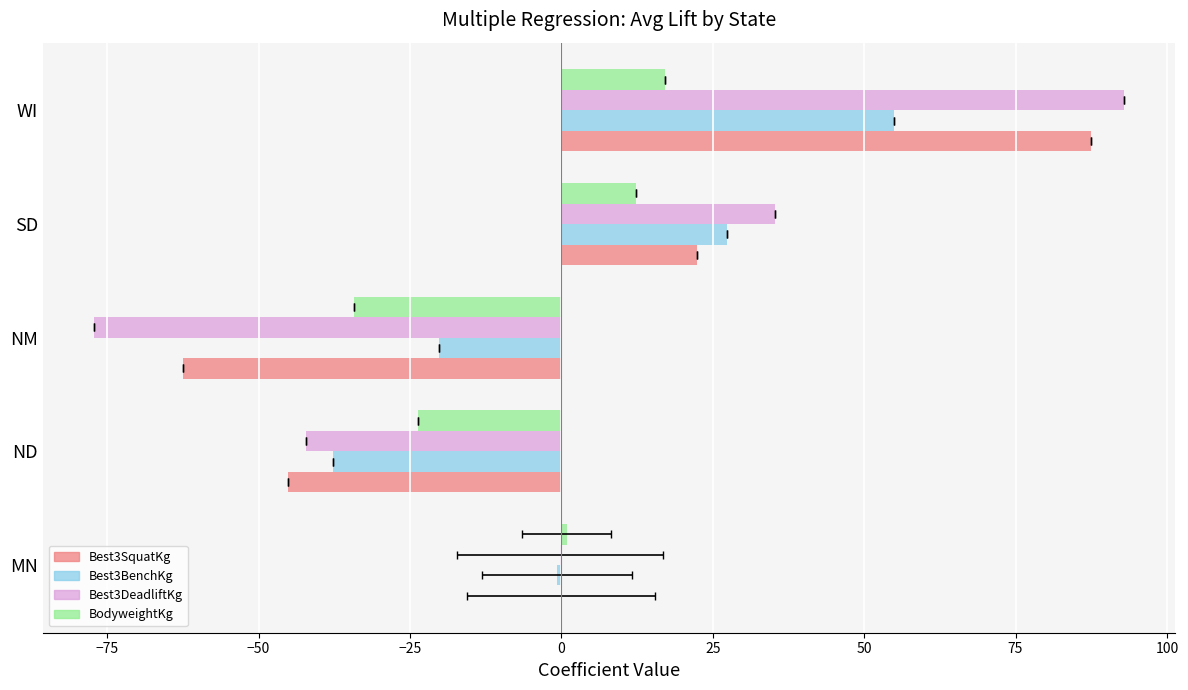

What is the highest value of the BodyweightKg series?

17.2